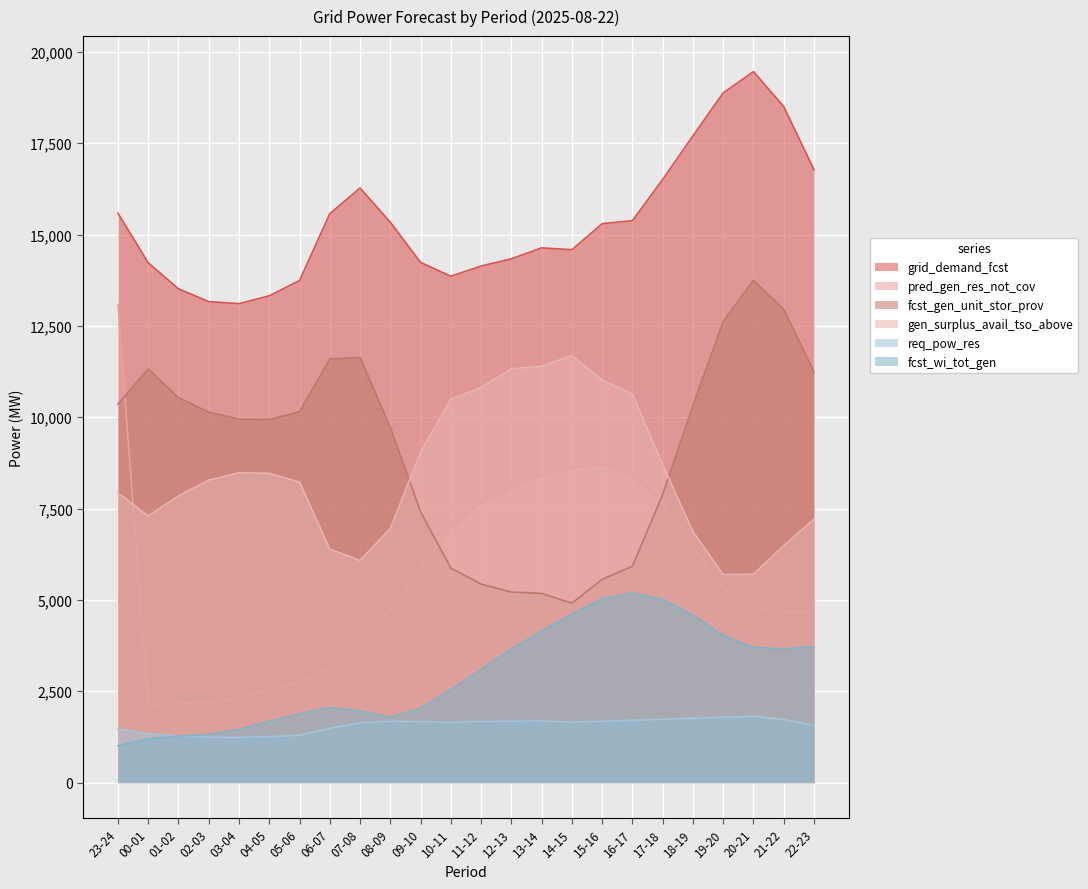

What is the label of the 10th point from the left?

08-09